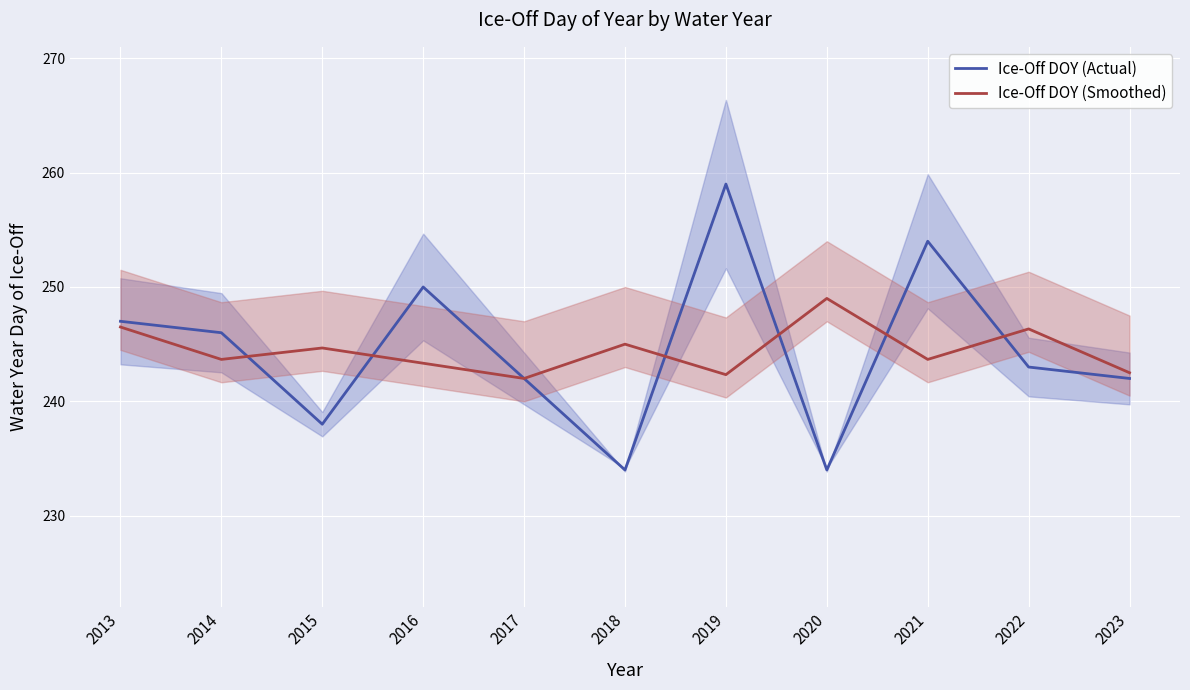

List the labels in order of Ice-Off DOY (Actual) value, largest first.

2019, 2021, 2016, 2013, 2014, 2022, 2017, 2023, 2015, 2018, 2020